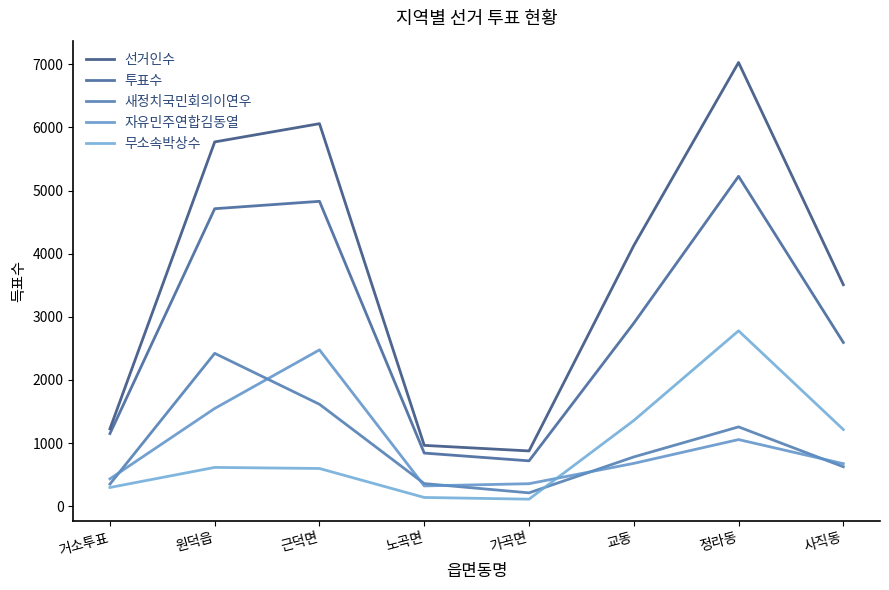

Where is the first local maximum for 새정치국민회의이연우?

원덕읍